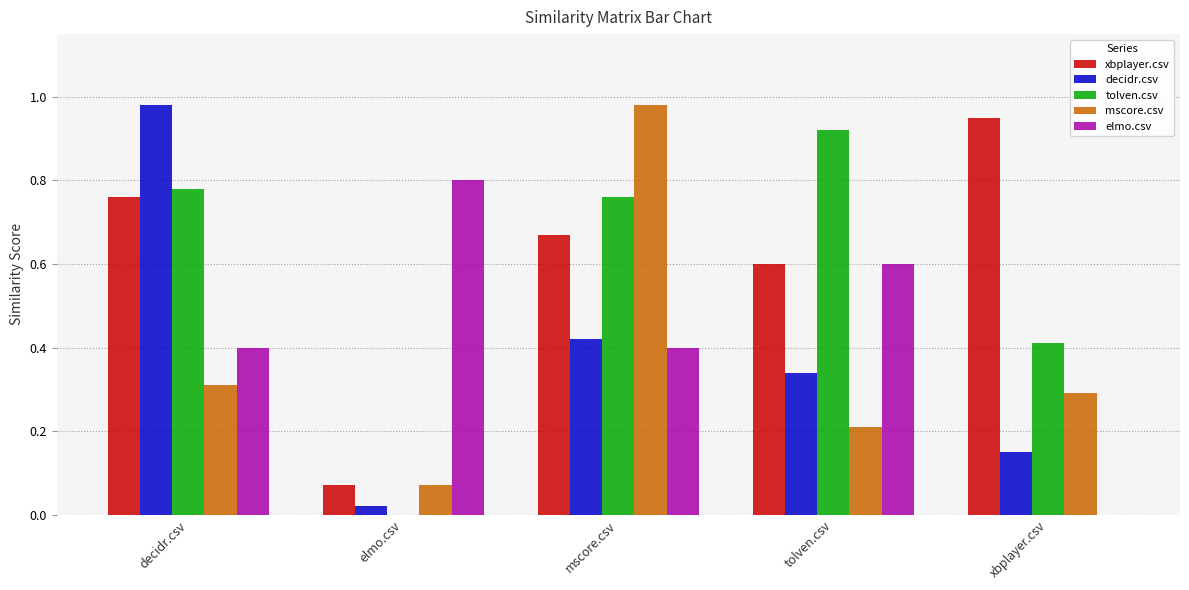

Which series has the largest range (max minus min)?

decidr.csv